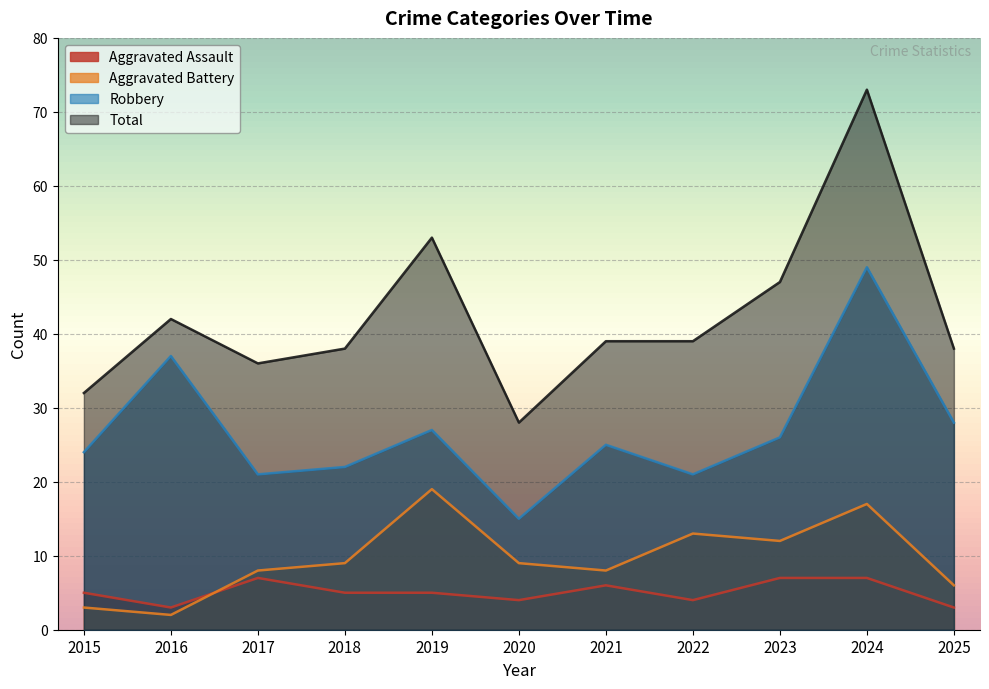

Where is the first local minimum for Total?

2017